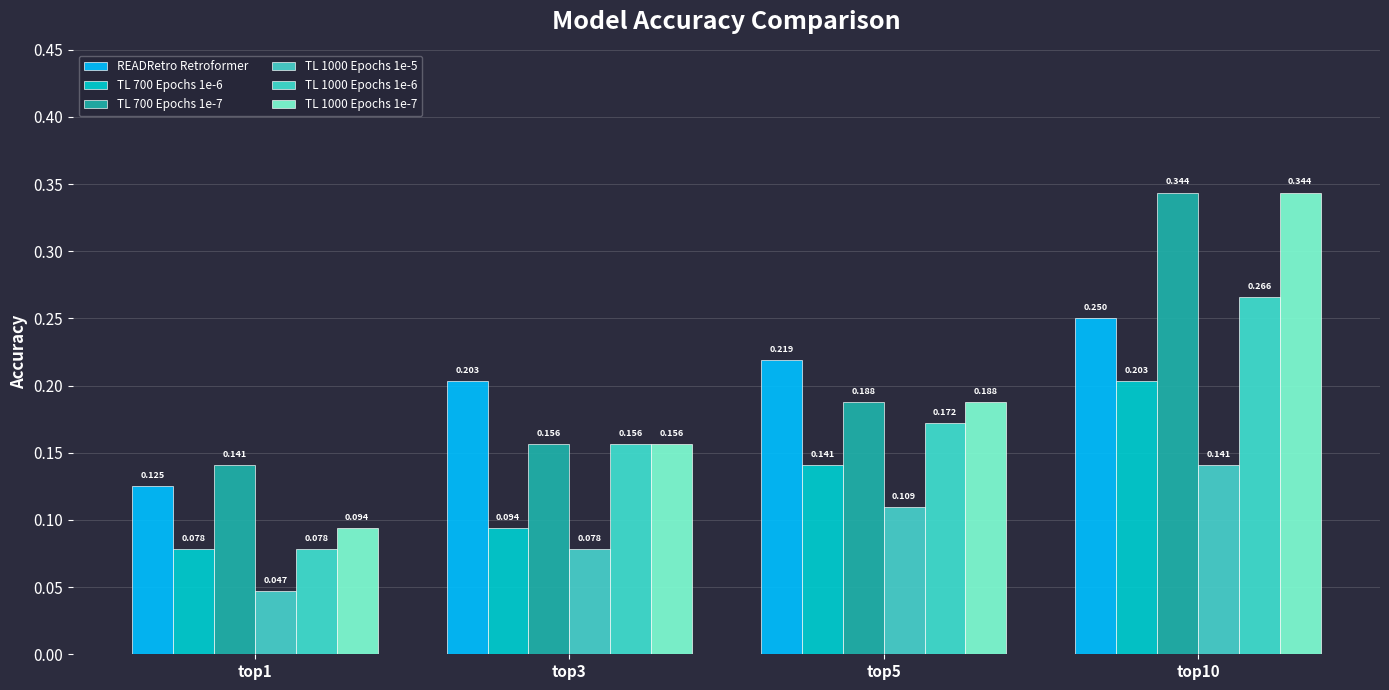

How many bars are there in total?

24